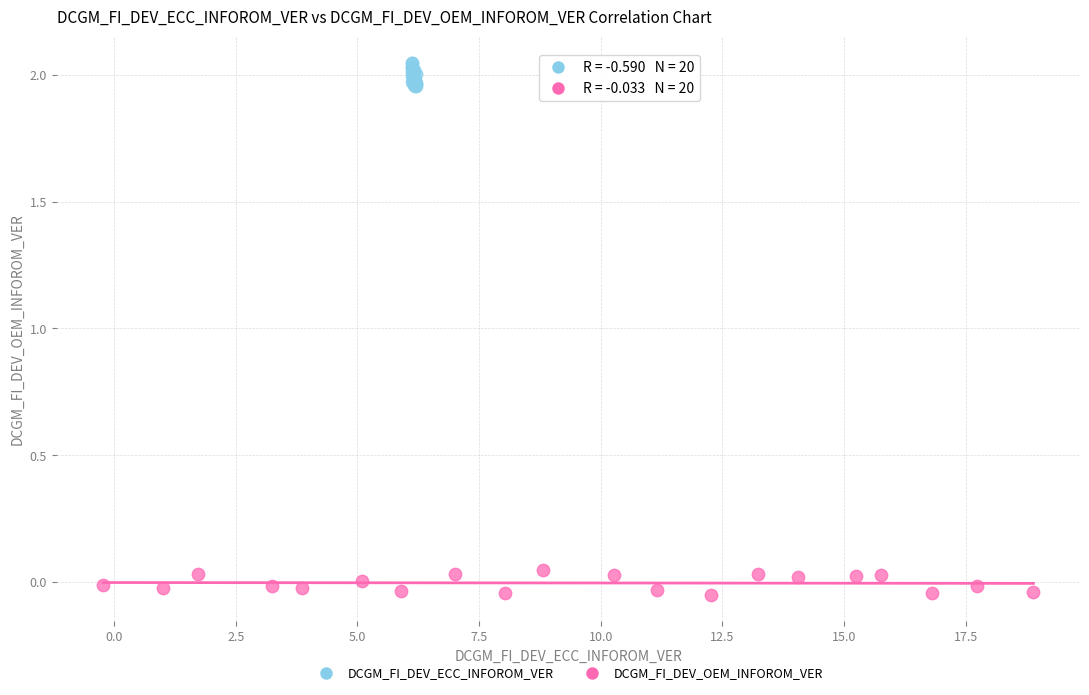

Which series reaches the maximum Y coordinate?

DCGM_FI_DEV_ECC_INFOROM_VER